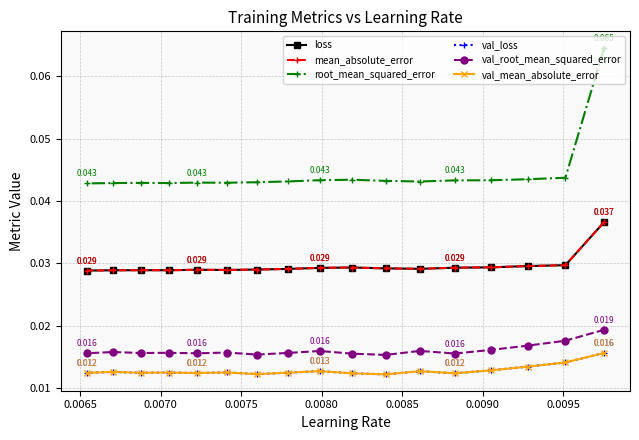

Which series has the largest total across all categories?

root_mean_squared_error